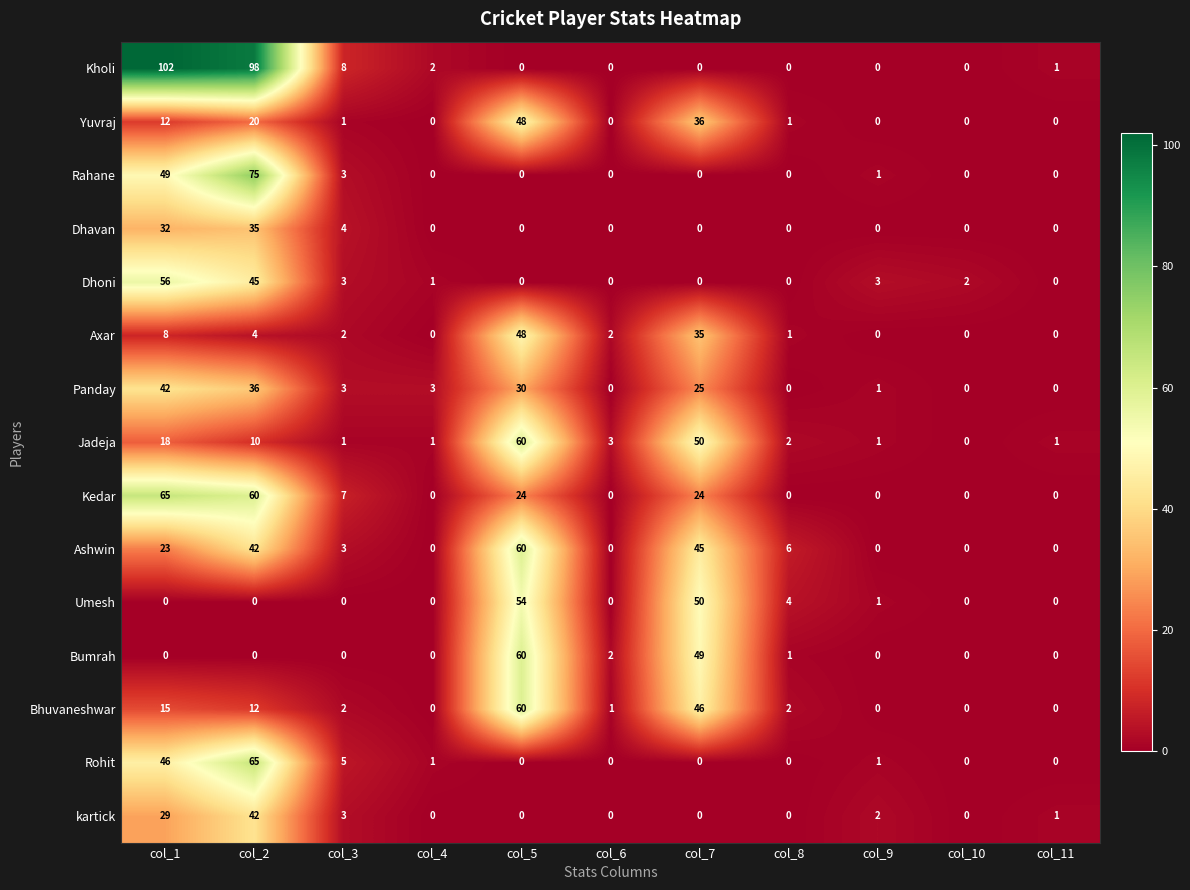

At which category is the sum across all series the highest?

col_2